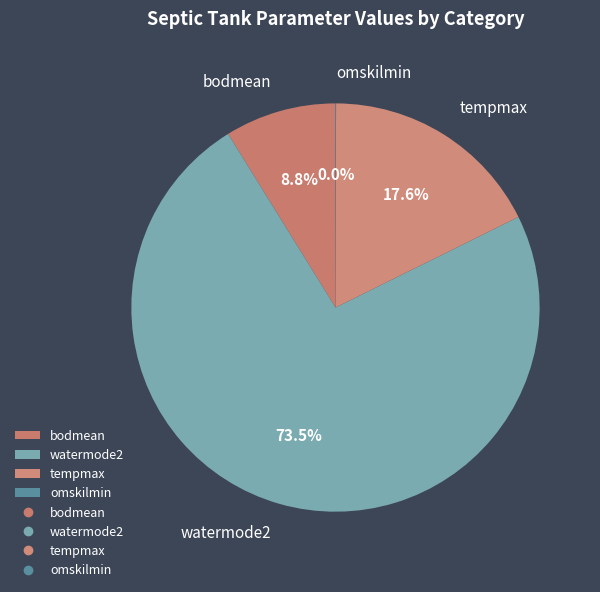

Is it true that tempmax is 12% of the pie?

False